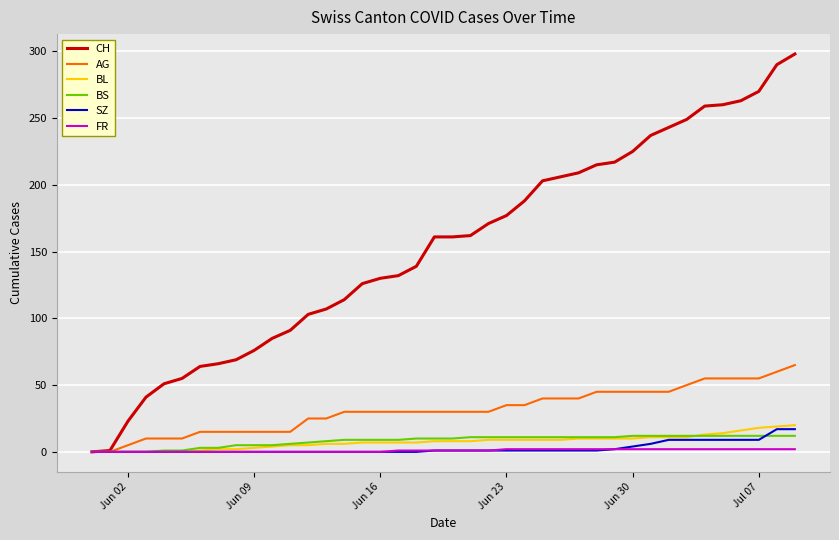

Which series has the largest range (max minus min)?

CH